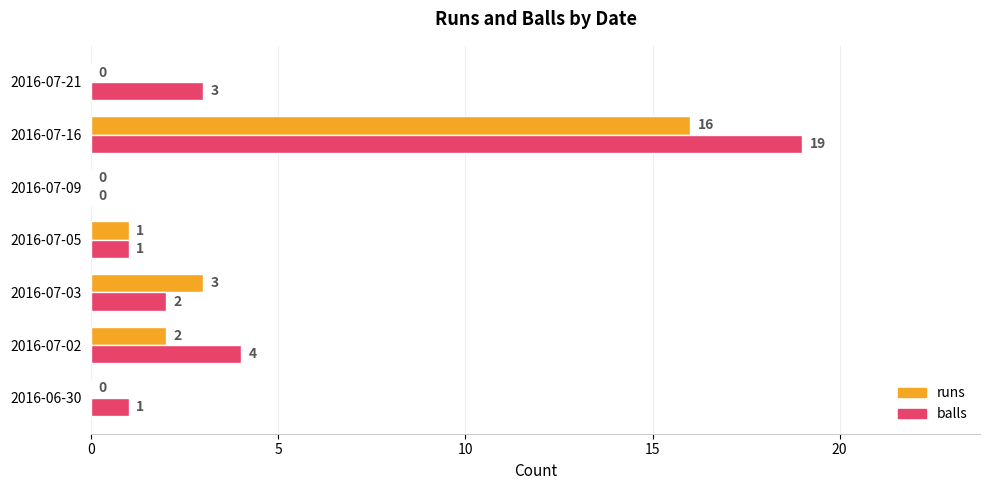

At which label is runs closest to 8?

2016-07-03